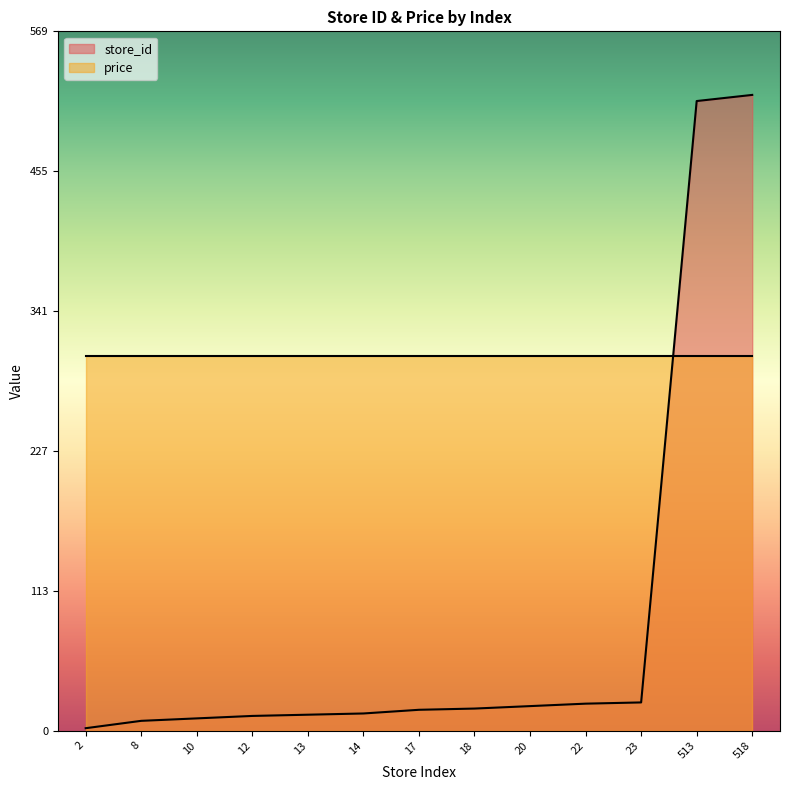

Which has a higher value, 8 or 513?

513